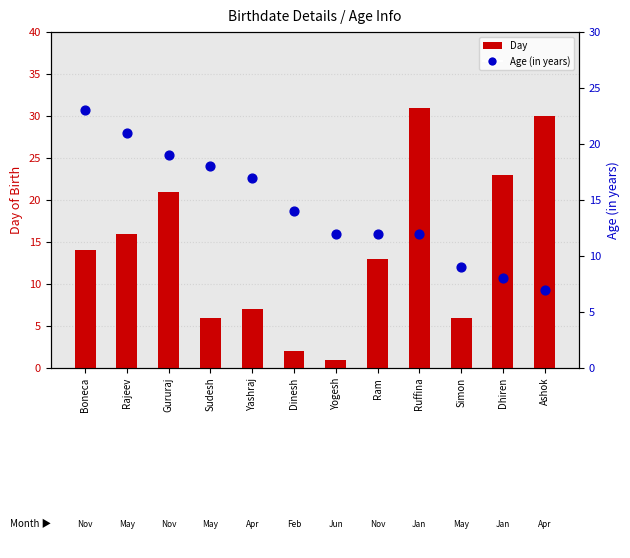

What is the total value across all series at Dhiren?

31